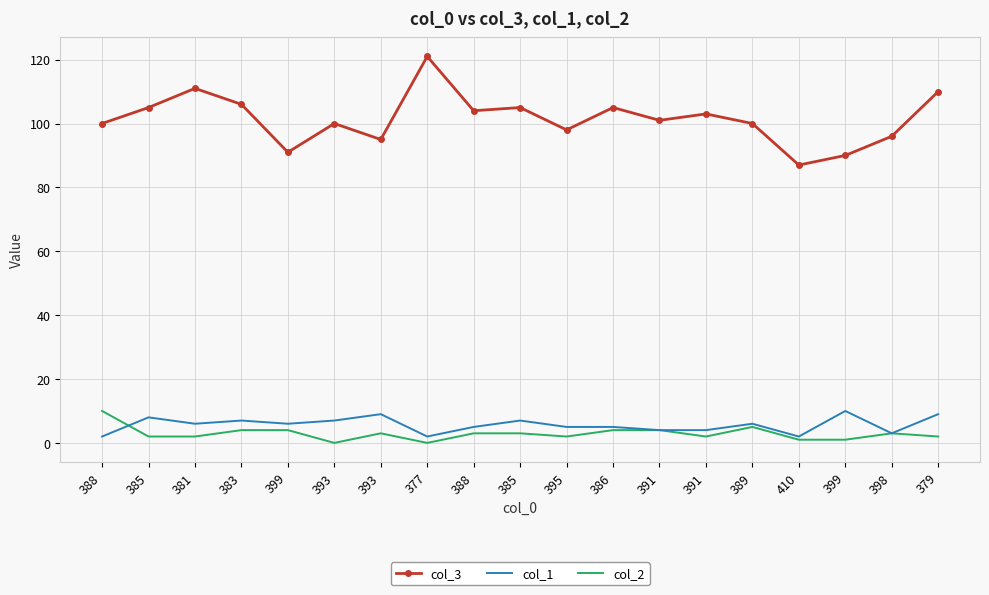

At which category does col_2 reach its first local peak?

393